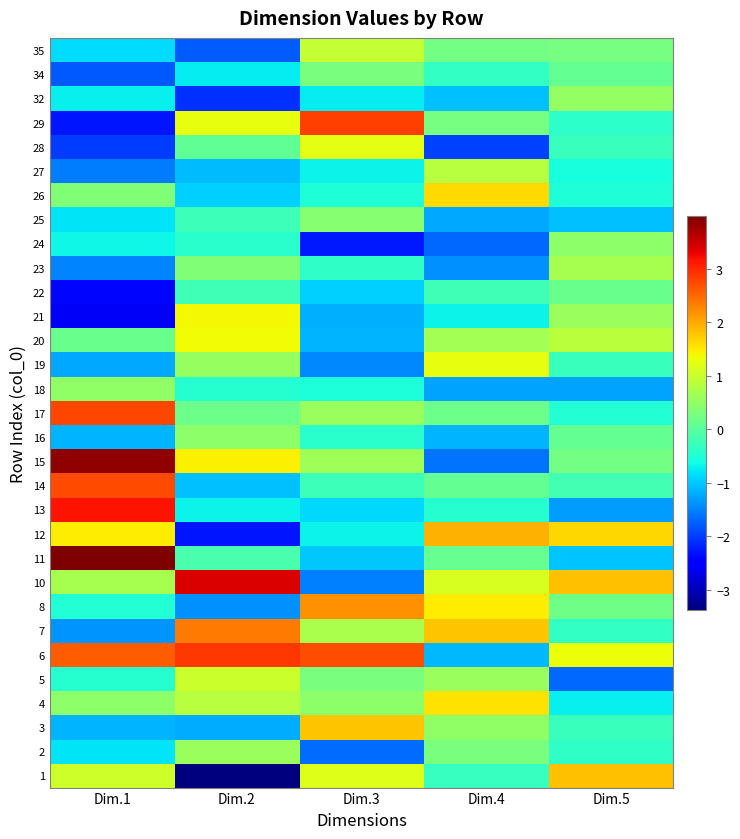

Reading left to right, list all the values displayed in this chart.

35: Dim.1=-0.8	Dim.2=-1.8	Dim.3=1.0	Dim.4=0.2	Dim.5=0.3
34: Dim.1=-1.8	Dim.2=-0.7	Dim.3=0.3	Dim.4=-0.3	Dim.5=0.1
32: Dim.1=-0.7	Dim.2=-2.1	Dim.3=-0.7	Dim.4=-1.1	Dim.5=0.5
29: Dim.1=-2.3	Dim.2=1.3	Dim.3=2.8	Dim.4=0.3	Dim.5=-0.4
28: Dim.1=-2.0	Dim.2=0.1	Dim.3=1.2	Dim.4=-2.0	Dim.5=-0.3
27: Dim.1=-1.6	Dim.2=-1.1	Dim.3=-0.7	Dim.4=0.8	Dim.5=-0.6
26: Dim.1=0.3	Dim.2=-0.9	Dim.3=-0.5	Dim.4=1.6	Dim.5=-0.5
25: Dim.1=-0.8	Dim.2=-0.3	Dim.3=0.4	Dim.4=-1.2	Dim.5=-1.1
24: Dim.1=-0.7	Dim.2=-0.4	Dim.3=-2.3	Dim.4=-1.7	Dim.5=0.5
23: Dim.1=-1.5	Dim.2=0.3	Dim.3=-0.4	Dim.4=-1.4	Dim.5=0.7
22: Dim.1=-2.4	Dim.2=-0.2	Dim.3=-1.0	Dim.4=-0.2	Dim.5=0.2
21: Dim.1=-2.6	Dim.2=1.4	Dim.3=-1.2	Dim.4=-0.7	Dim.5=0.6
20: Dim.1=0.1	Dim.2=1.4	Dim.3=-1.1	Dim.4=0.7	Dim.5=0.9
19: Dim.1=-1.2	Dim.2=0.6	Dim.3=-1.5	Dim.4=1.3	Dim.5=-0.3
18: Dim.1=0.5	Dim.2=-0.4	Dim.3=-0.6	Dim.4=-1.3	Dim.5=-1.2
17: Dim.1=2.8	Dim.2=0.2	Dim.3=0.6	Dim.4=0.2	Dim.5=-0.5
16: Dim.1=-1.1	Dim.2=0.5	Dim.3=-0.4	Dim.4=-1.1	Dim.5=0.1
15: Dim.1=3.9	Dim.2=1.4	Dim.3=0.7	Dim.4=-1.6	Dim.5=0.2
14: Dim.1=2.7	Dim.2=-1.1	Dim.3=-0.3	Dim.4=0.1	Dim.5=-0.2
13: Dim.1=3.2	Dim.2=-0.7	Dim.3=-0.9	Dim.4=-0.5	Dim.5=-1.3
12: Dim.1=1.5	Dim.2=-2.3	Dim.3=-0.7	Dim.4=1.9	Dim.5=1.6
11: Dim.1=4.0	Dim.2=-0.1	Dim.3=-1.0	Dim.4=0.1	Dim.5=-1.0
10: Dim.1=0.7	Dim.2=3.4	Dim.3=-1.5	Dim.4=1.1	Dim.5=1.8
8: Dim.1=-0.5	Dim.2=-1.4	Dim.3=2.2	Dim.4=1.5	Dim.5=0.2
7: Dim.1=-1.4	Dim.2=2.4	Dim.3=0.7	Dim.4=1.8	Dim.5=-0.3
6: Dim.1=2.6	Dim.2=2.9	Dim.3=2.7	Dim.4=-1.1	Dim.5=1.3
5: Dim.1=-0.4	Dim.2=1.0	Dim.3=0.3	Dim.4=0.6	Dim.5=-1.7
4: Dim.1=0.5	Dim.2=0.9	Dim.3=0.5	Dim.4=1.6	Dim.5=-0.7
3: Dim.1=-1.1	Dim.2=-1.2	Dim.3=1.8	Dim.4=0.5	Dim.5=-0.3
2: Dim.1=-0.8	Dim.2=0.6	Dim.3=-1.7	Dim.4=0.3	Dim.5=-0.4
1: Dim.1=1.1	Dim.2=-3.4	Dim.3=1.2	Dim.4=-0.3	Dim.5=1.8